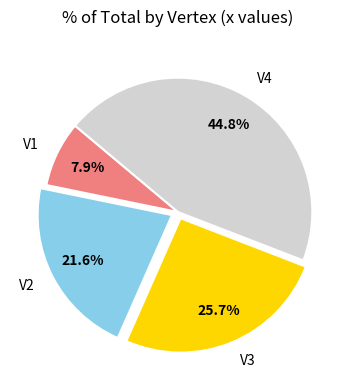

Does V1 account for over 50% of the chart?

No